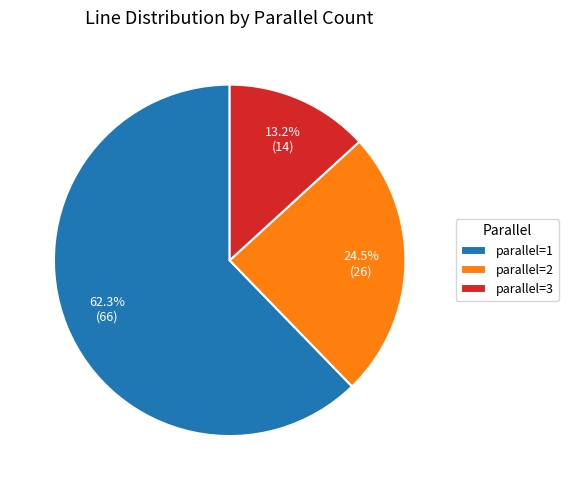

What percentage is NOT represented by parallel=3?

86.8%